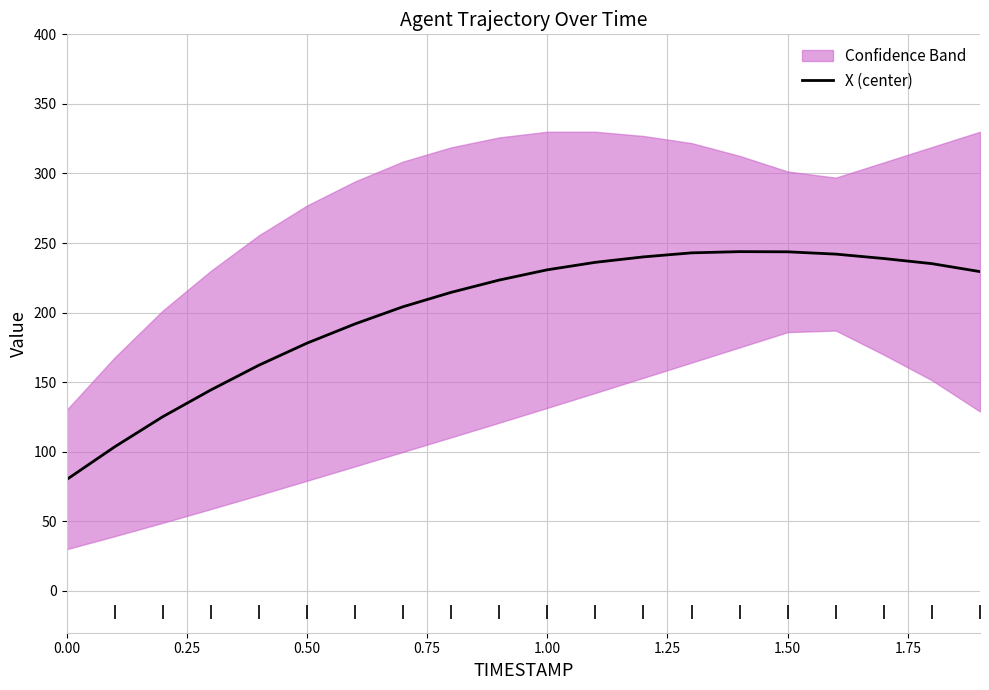

What is the minimum value for X (center)?

80.0